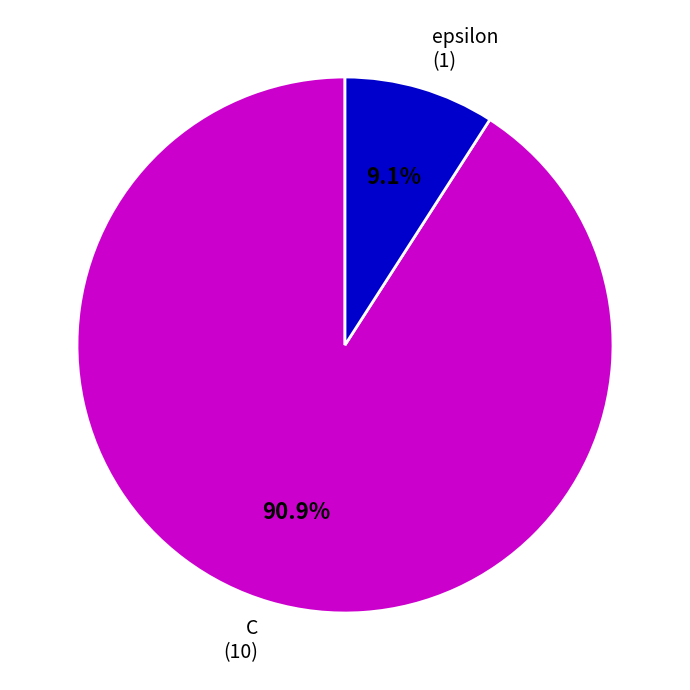

Is there any slice that represents more than half of the pie?

Yes